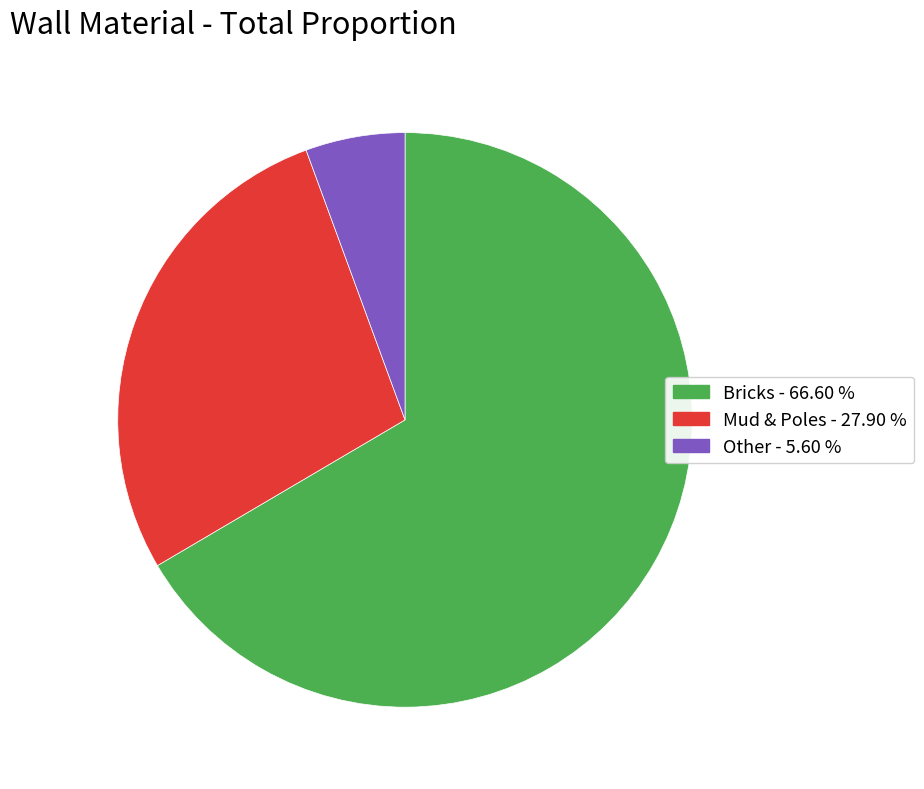

Is it true that Other is 6% of the pie?

True